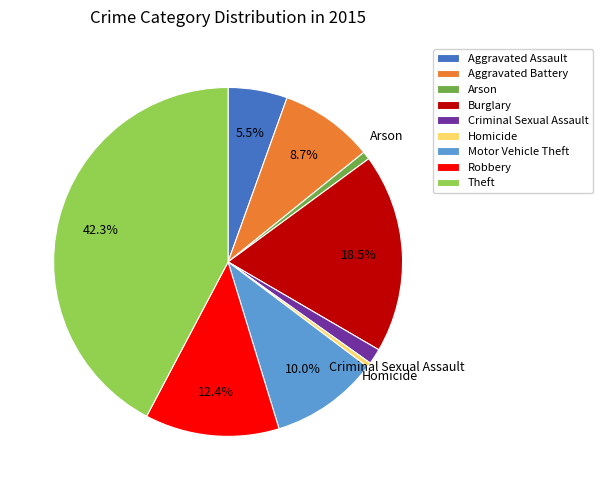

Combined, do Robbery and Theft account for over 50%?

Yes